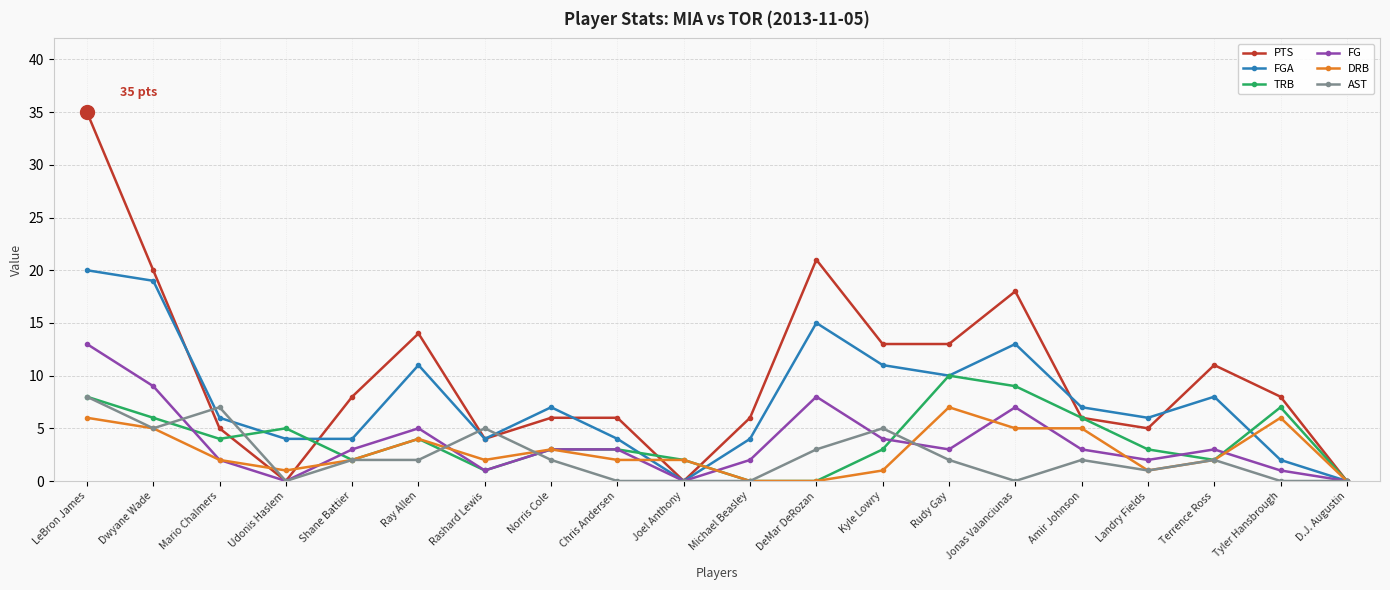

What is the difference between the highest and lowest values at Joel Anthony?

2